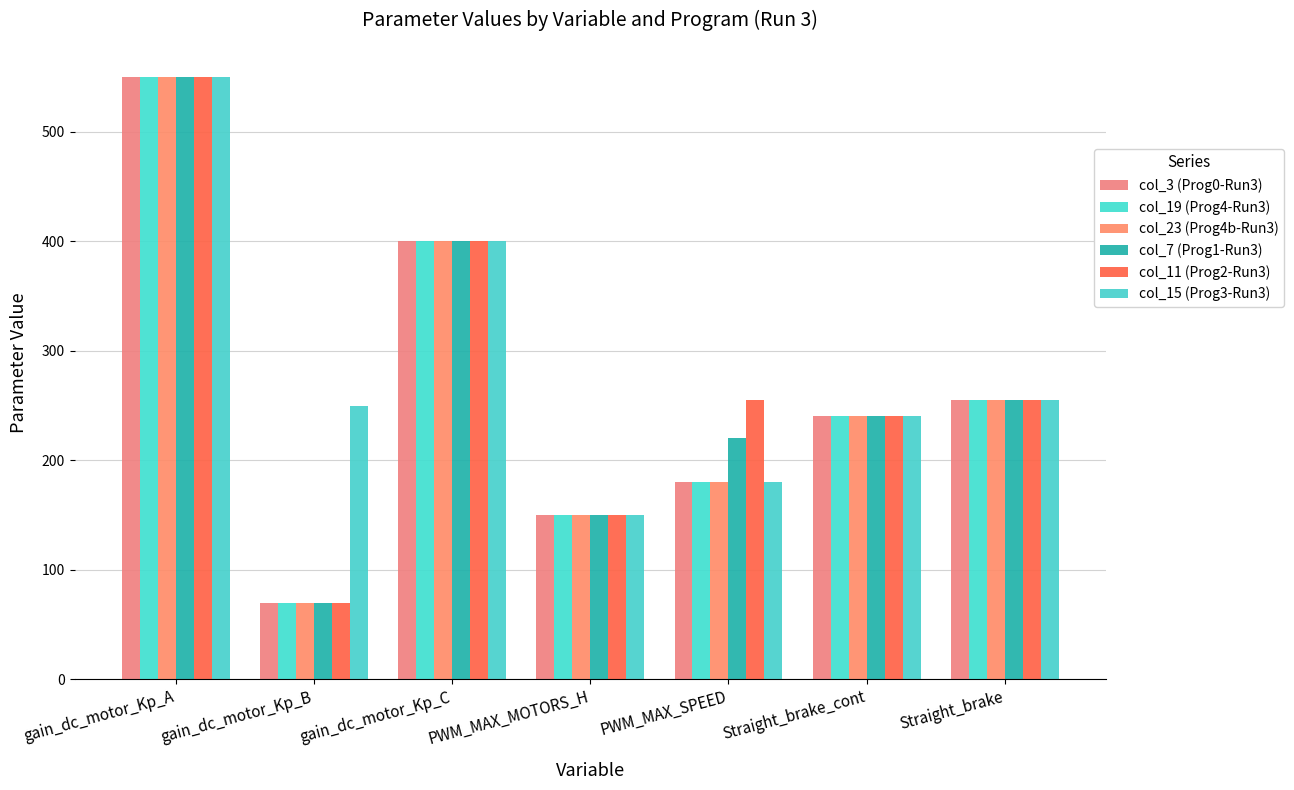

What is the label of the 4th bar from the left?

PWM_MAX_MOTORS_H